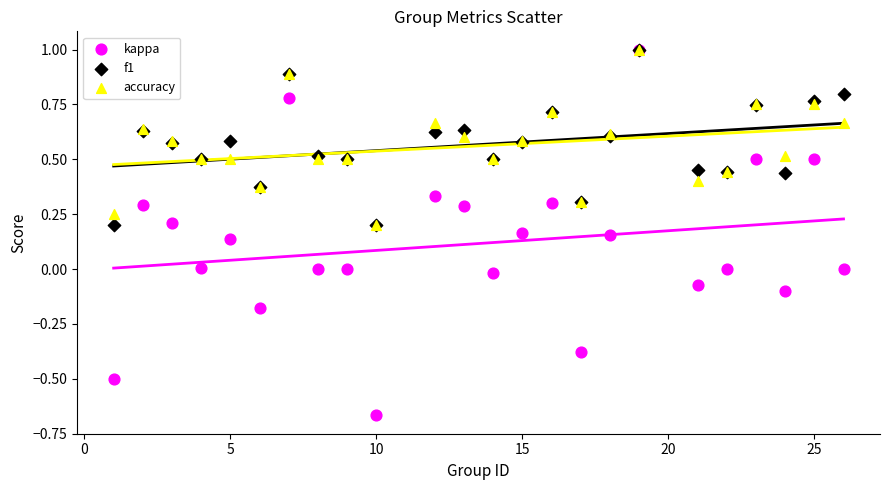

What are all the series names shown in the legend?

kappa, f1, accuracy